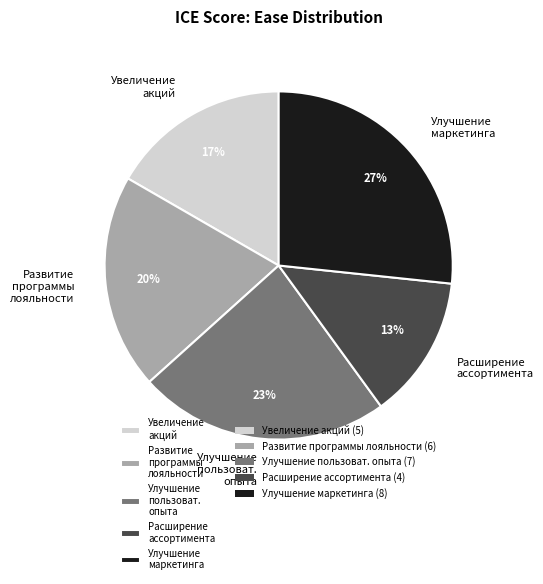

The Развитие программы лояльности slice represents 29% of the pie. True or false?

False